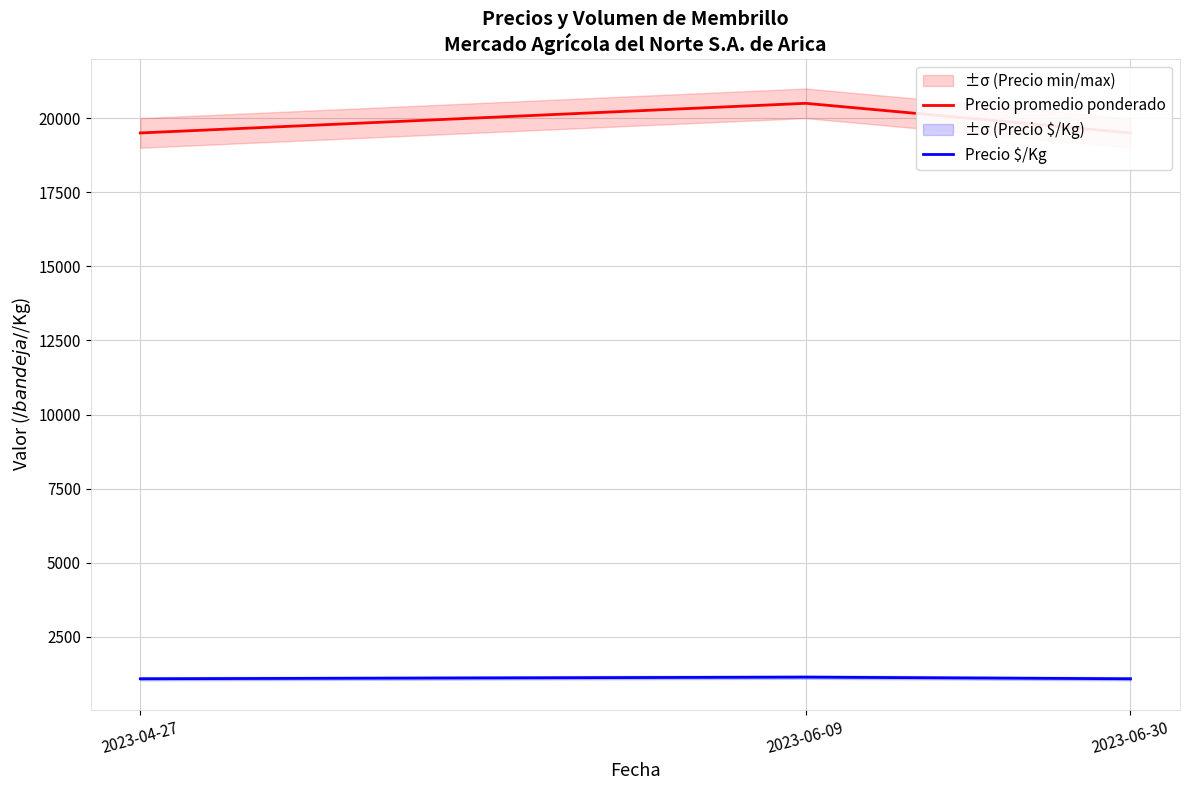

Between 2023-06-09 and 2023-06-30, which series saw the biggest shift?

Precio promedio ponderado